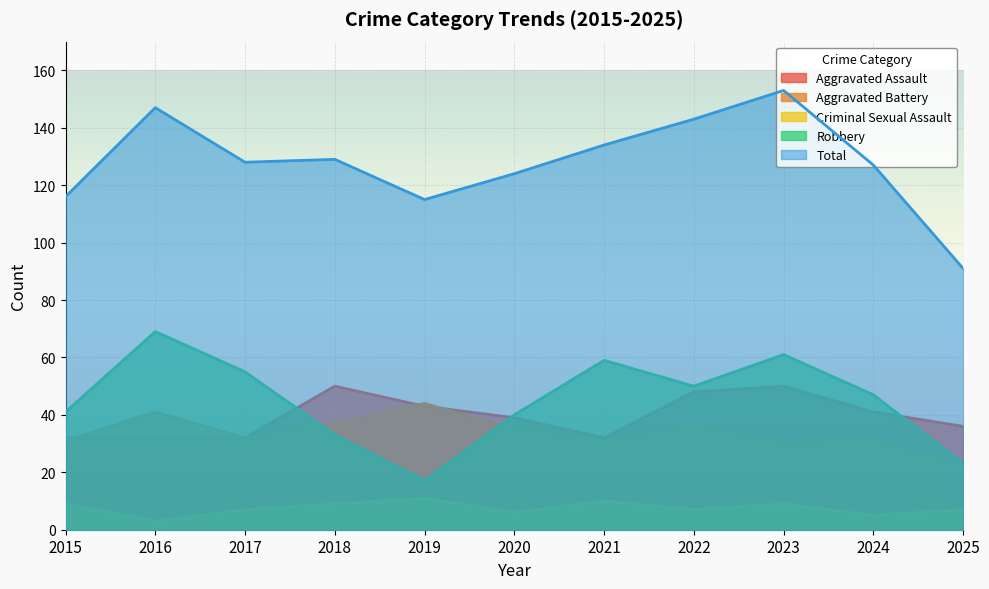

At which category does Aggravated Battery reach its first local valley?

2017